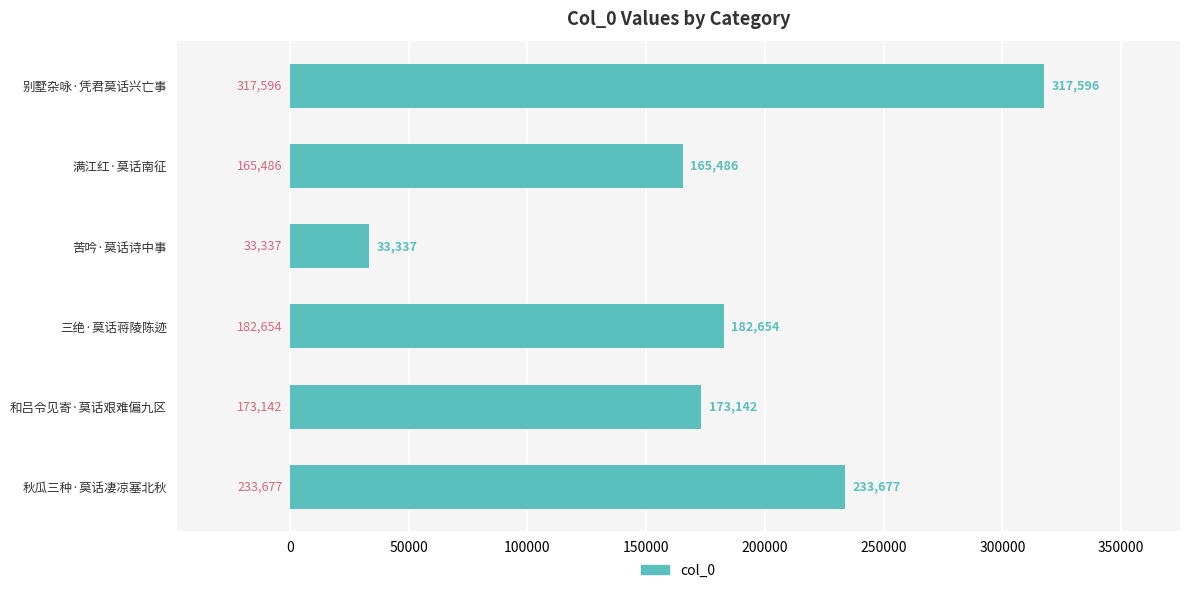

Is it true that the value at 和吕令见寄·莫话艰难偏九区 is 273896?

False